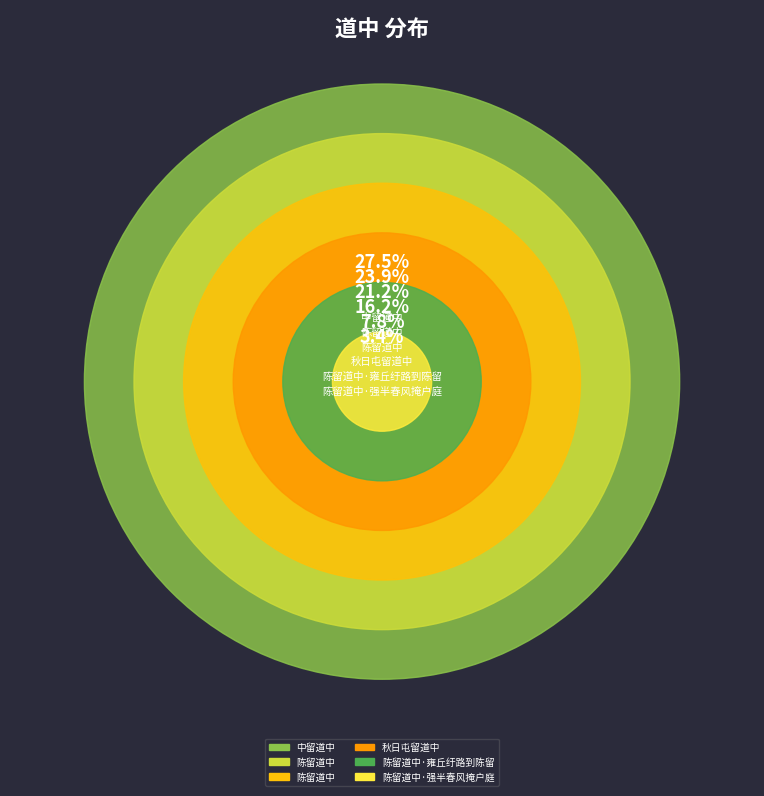

How many segments does this pie chart have?

6